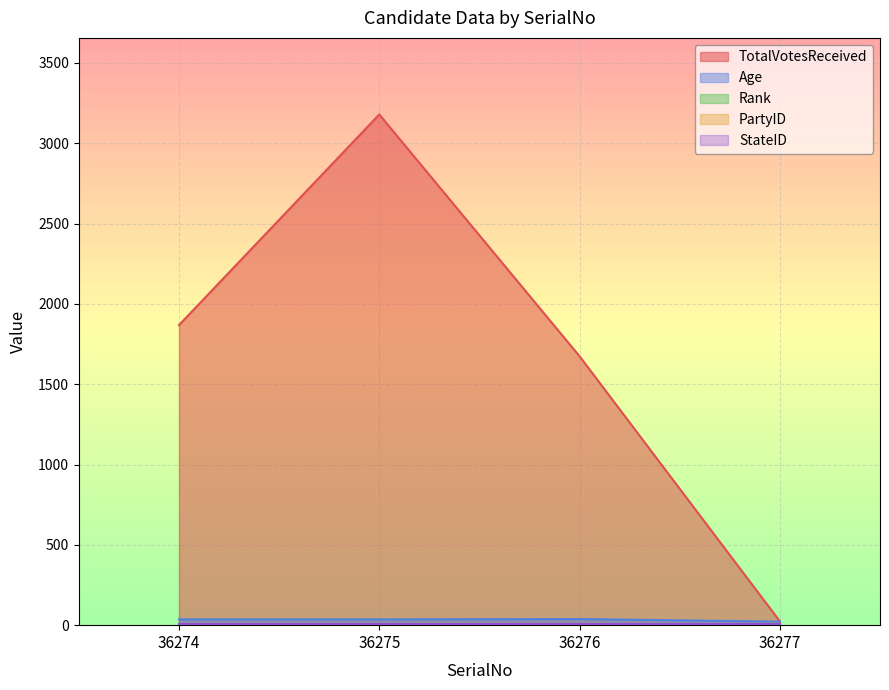

What is the spread (max minus min) of values at 36277?

20